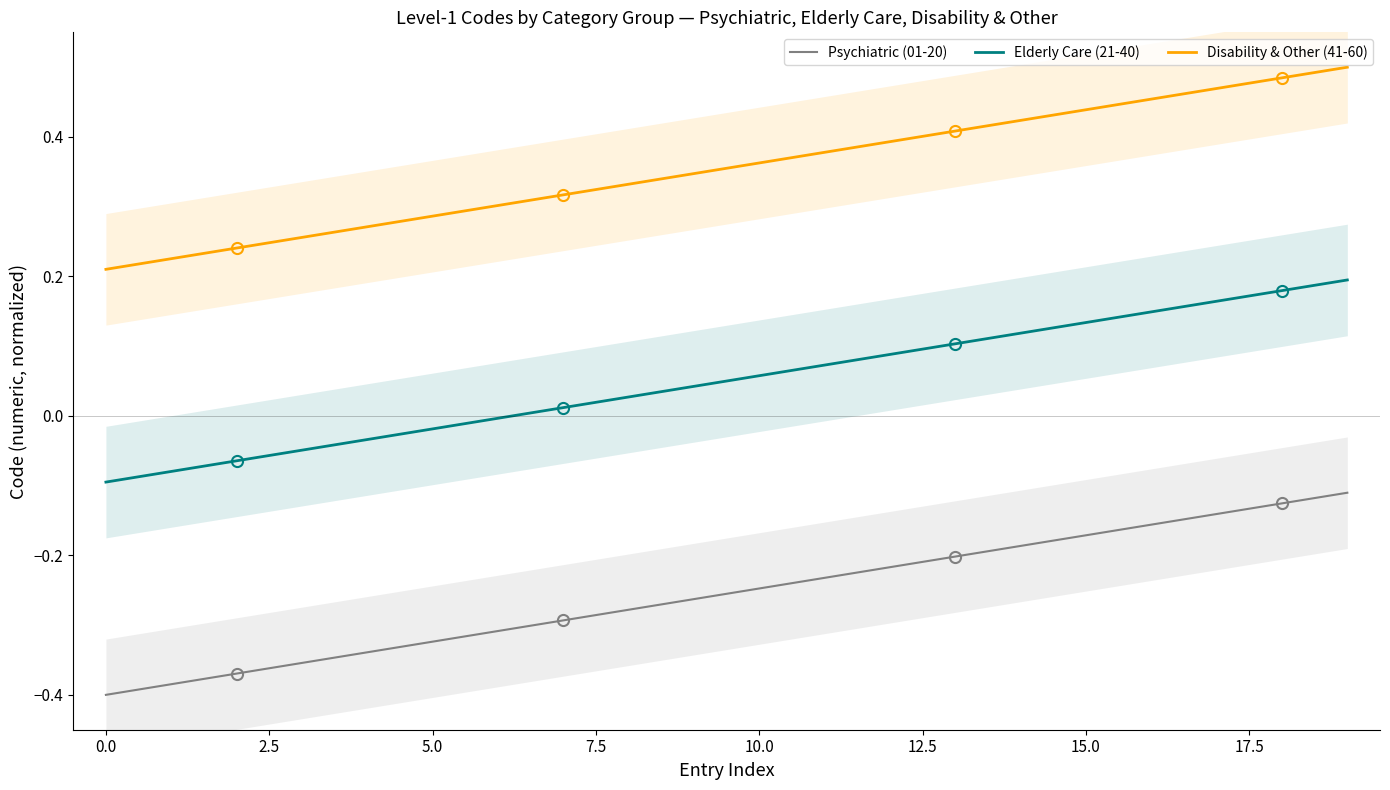

True or false: Disability & Other (41-60) and Psychiatric (01-20) cross at least once.

False